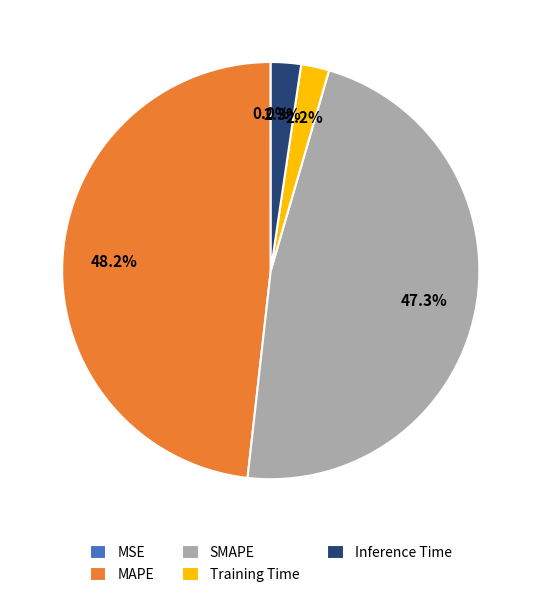

Between MAPE and Training Time, which is larger?

MAPE